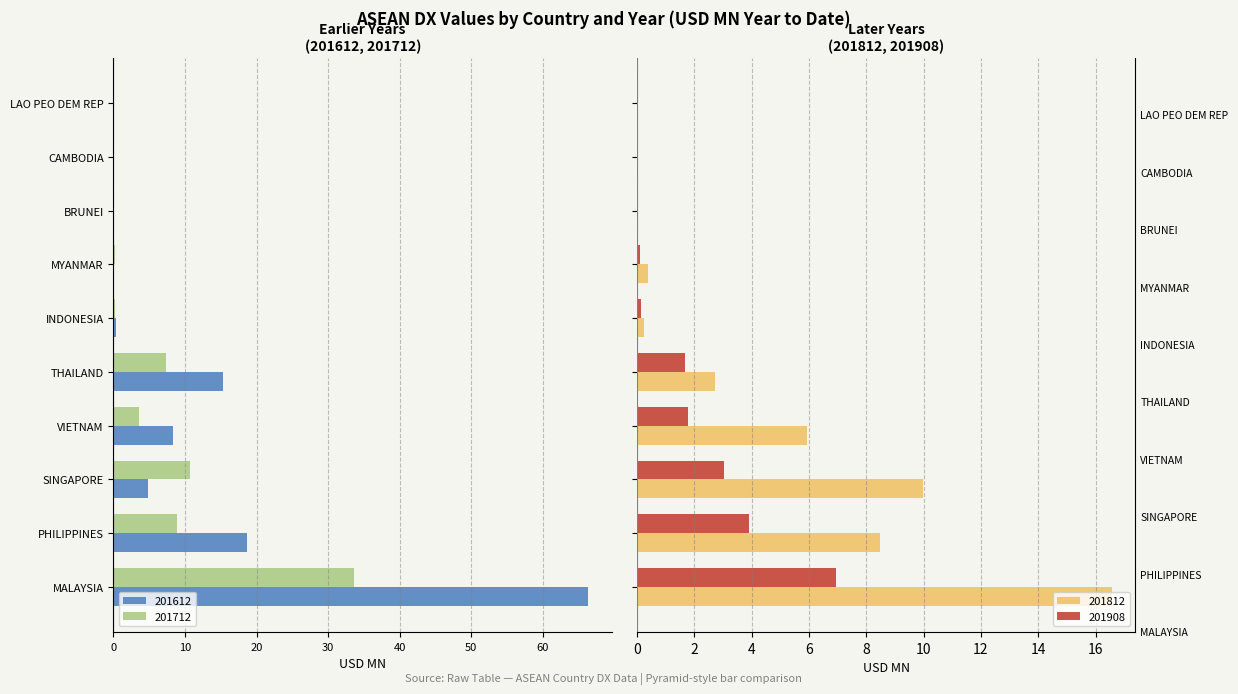

Count the number of categories in the chart.

10